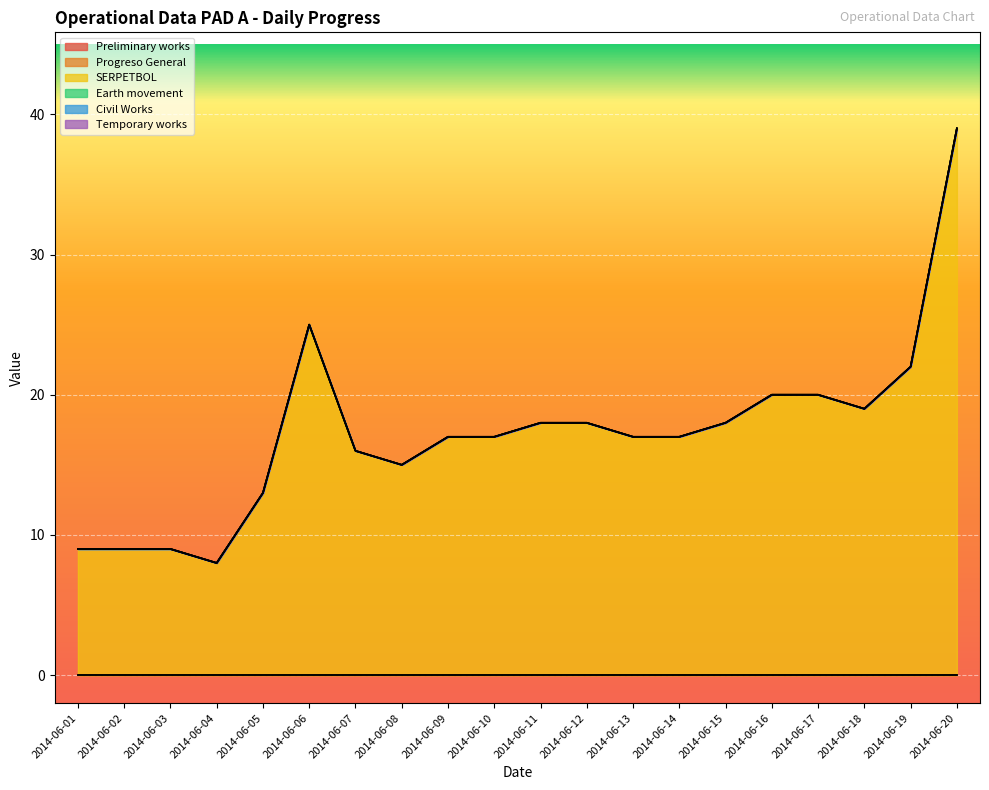

What is the difference between the highest and lowest values at 2014-06-13?

17